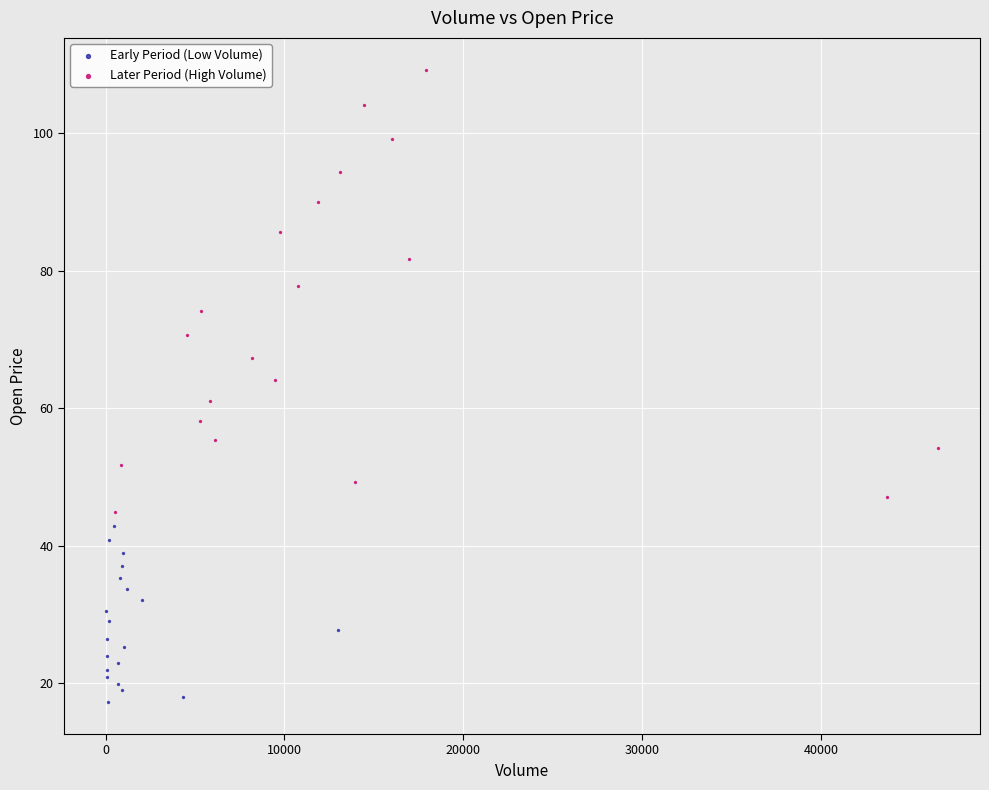

Which series has the widest spread of Y values?

Later Period (High Volume)